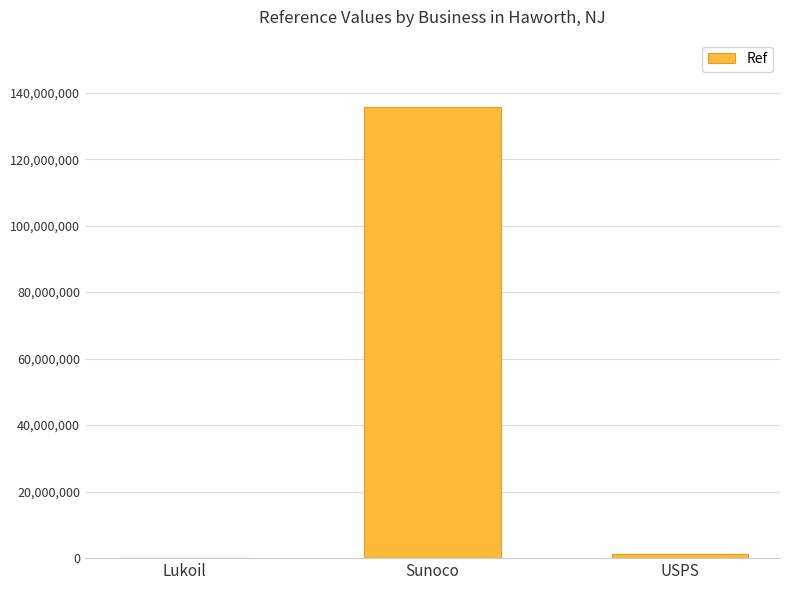

Does the chart contain stacked bars?

No